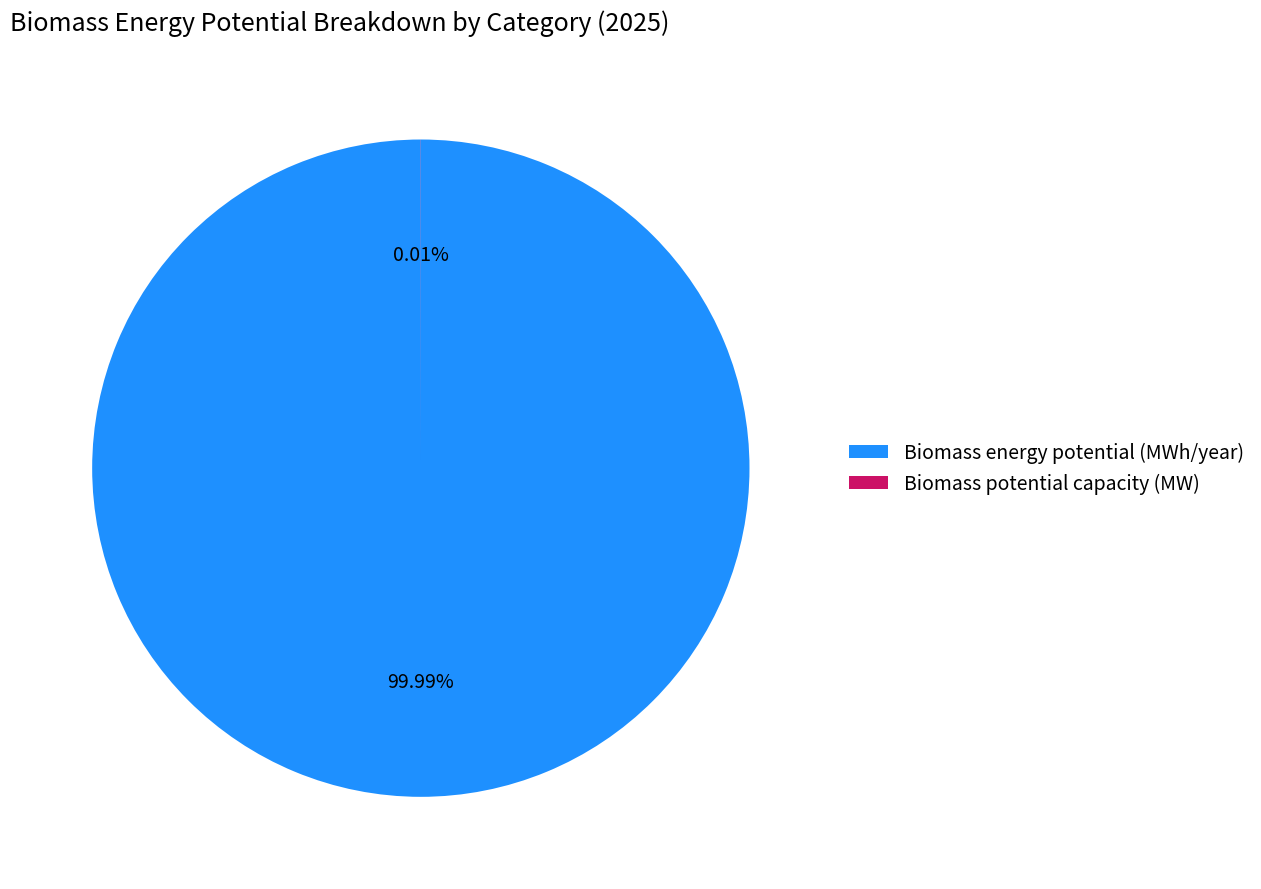

Approximately how many times larger is the value at Biomass energy potential (MWh/year) compared to Biomass potential capacity in MW?

12120.8